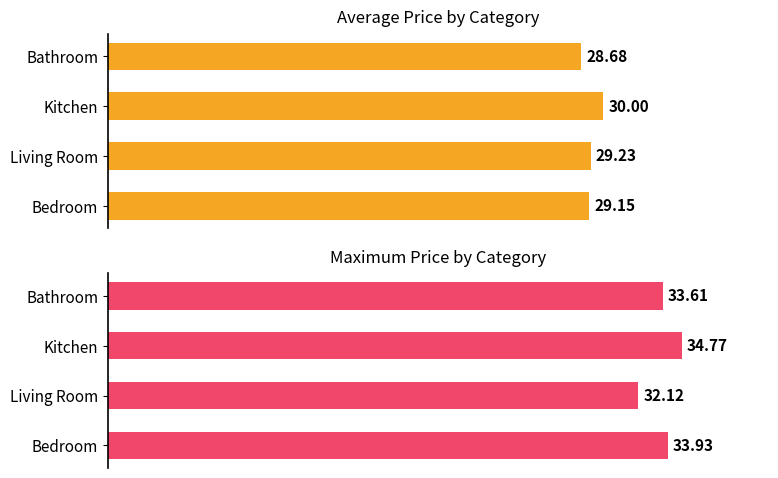

What is the value of the Average Price bar at the 2nd from the left?

30.0